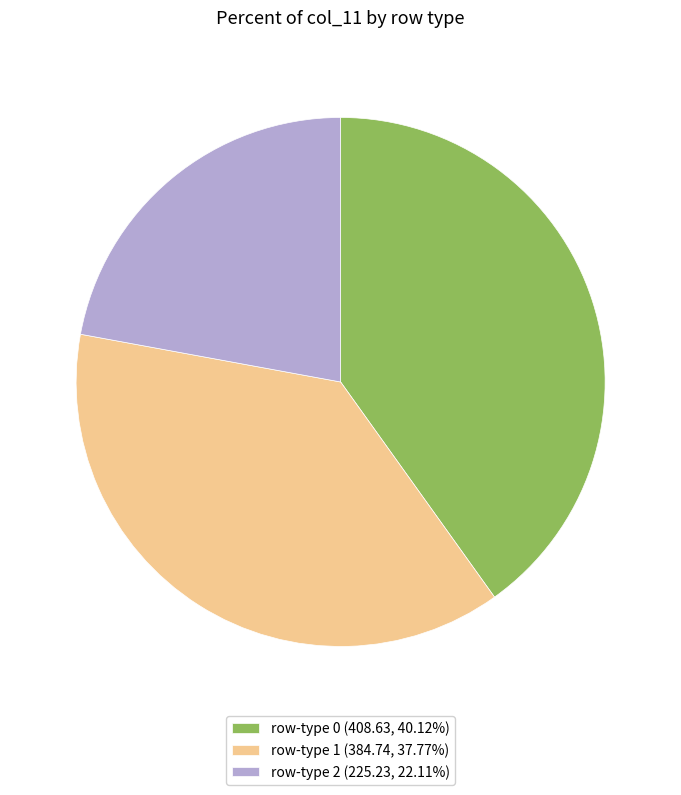

Is there a majority slice in this chart?

No